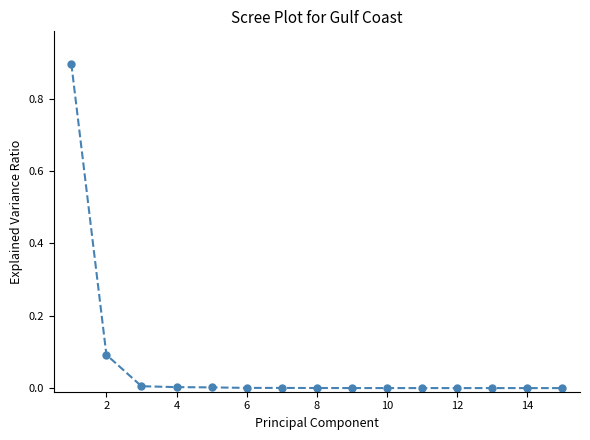

Does the chart have visible grid lines?

No